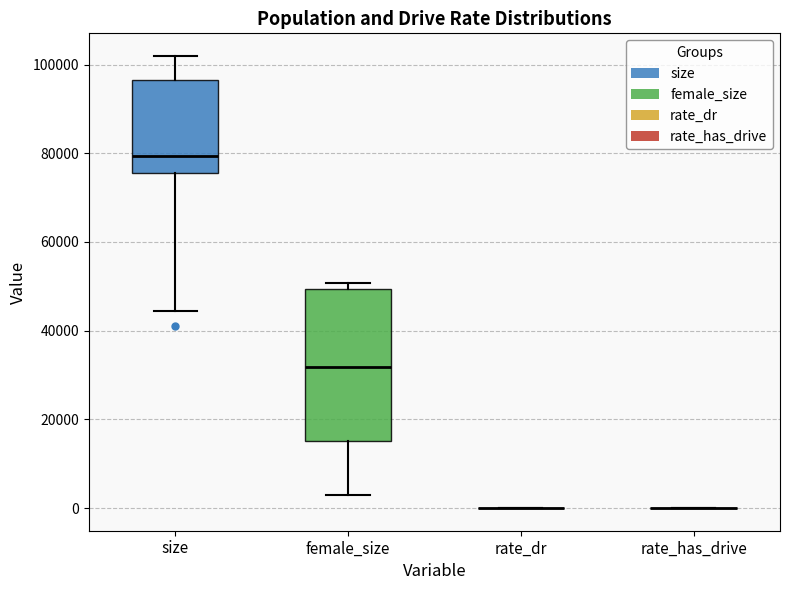

Reading left to right, transcribe this box plot: for each box, give where its median line is, the range the box spans, and where its two whiskers end, as read against the y-axis. The values are not printed on the chart, so give them approximately, as read against the axis.

size: median 80000, box 76000 to 96000, whiskers 44000 to 102000
female_size: median 32000, box 16000 to 50000, whiskers 4000 to 50000 (just above the box's upper edge)
rate_dr: box collapsed to a line at 0, whiskers 0 to 0
rate_has_drive: box collapsed to a line at 0, whiskers 0 to 0